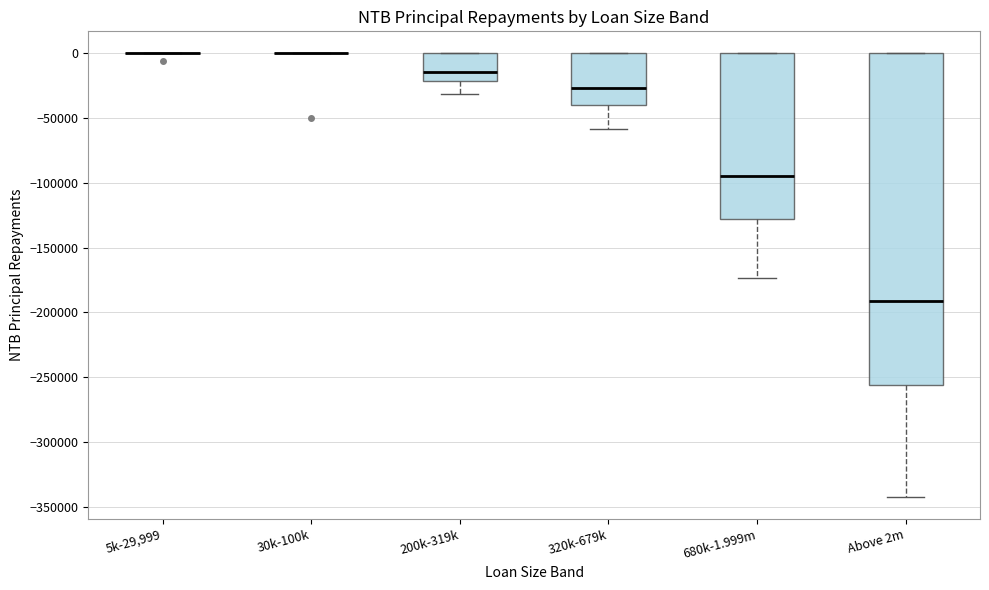

Where is the upper edge of the box for 680k-1.999m on the y-axis? The values are not printed on the chart, so give them approximately, as read against the axis.

0